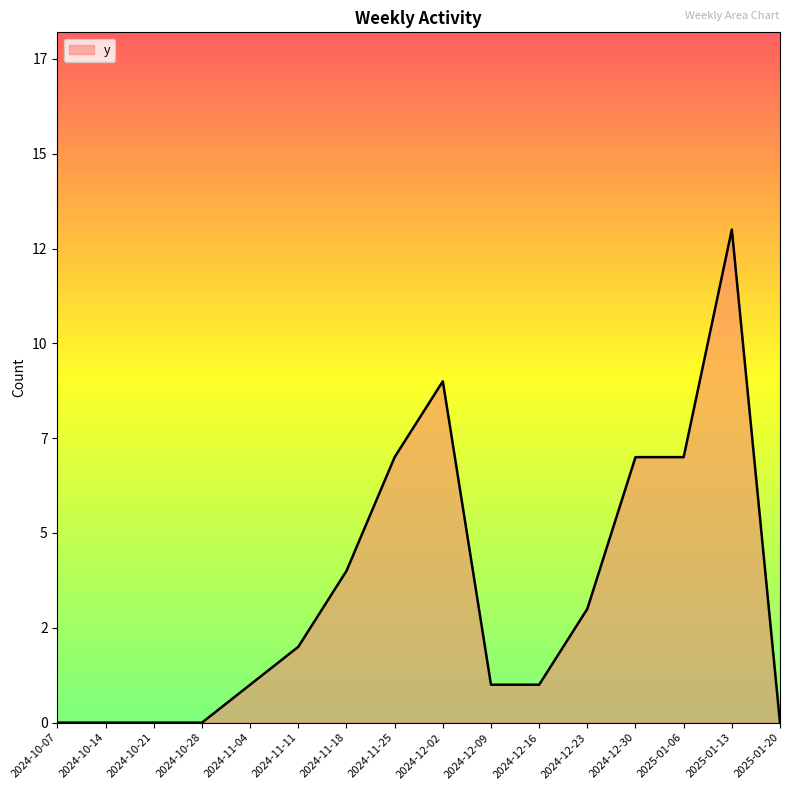

Where is the first local maximum?

2024-12-02